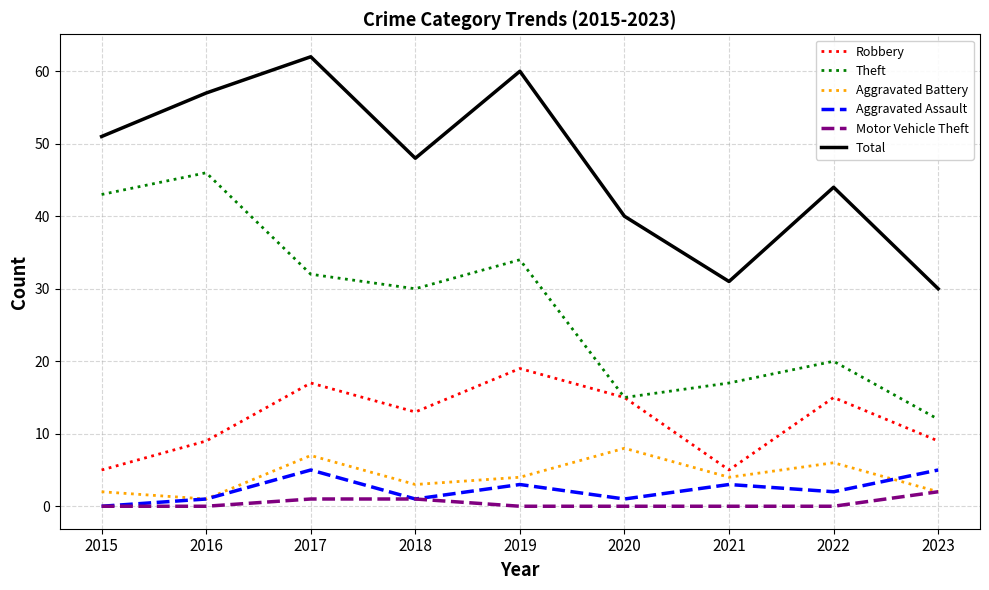

How many lines are shown in the chart?

6